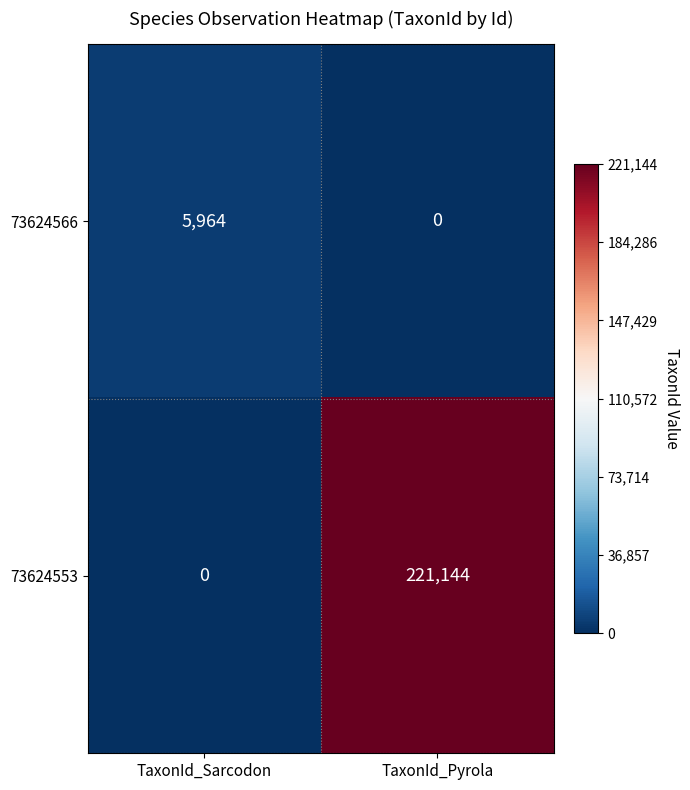

Which series has the widest spread of values?

73624553